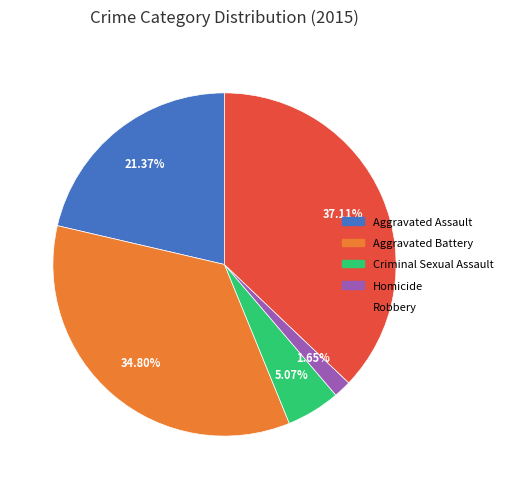

To the nearest percent, what is the combined percentage of Criminal Sexual Assault and Aggravated Assault?

26%